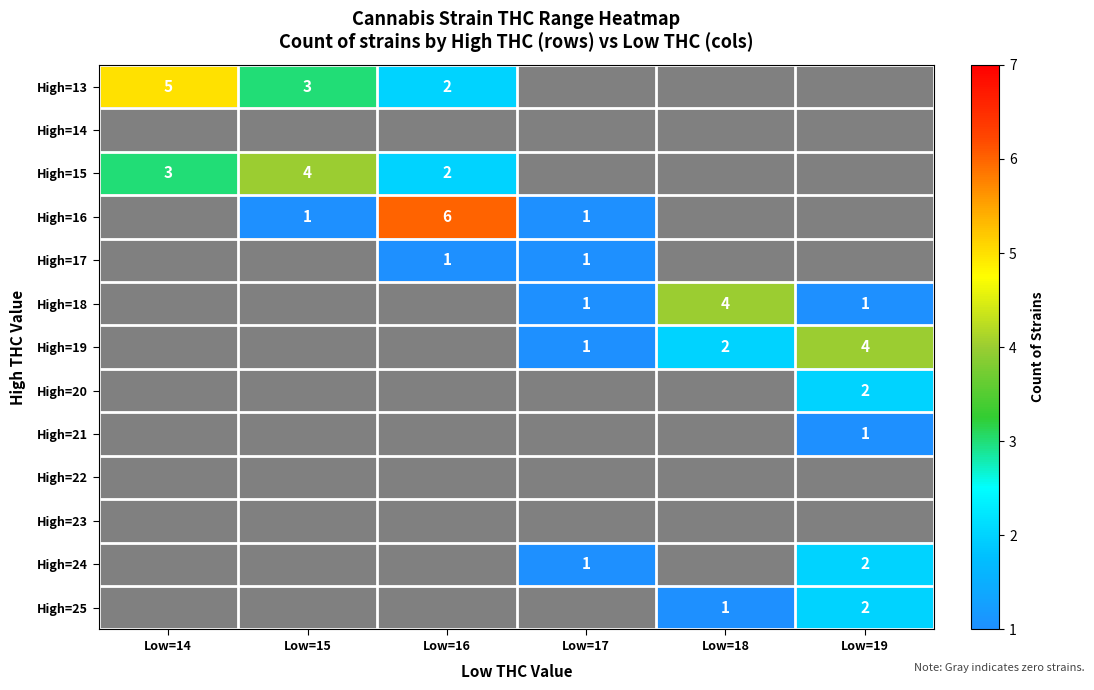

What is the difference between the highest and lowest values at Low=14?

5